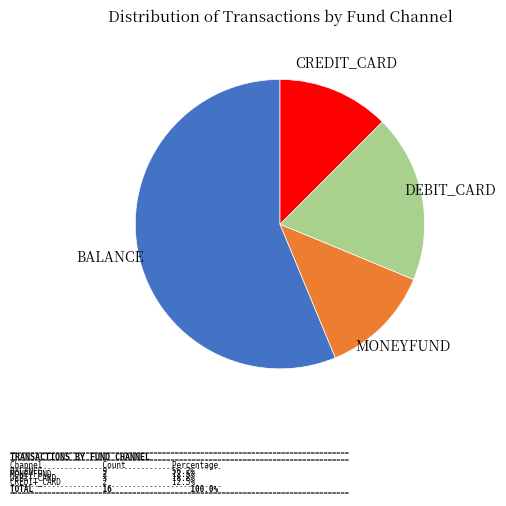

Is there any slice that represents more than half of the pie?

Yes